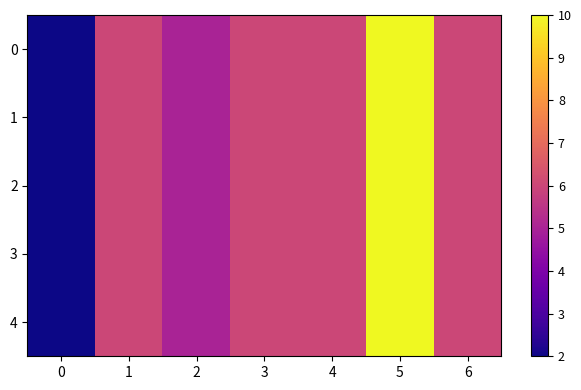

Reading left to right, extract all data points from this chart.

row_0: 0=2	1=6	2=5	3=6	4=6	5=10	6=6
row_1: 0=2	1=6	2=5	3=6	4=6	5=10	6=6
row_2: 0=2	1=6	2=5	3=6	4=6	5=10	6=6
row_3: 0=2	1=6	2=5	3=6	4=6	5=10	6=6
row_4: 0=2	1=6	2=5	3=6	4=6	5=10	6=6